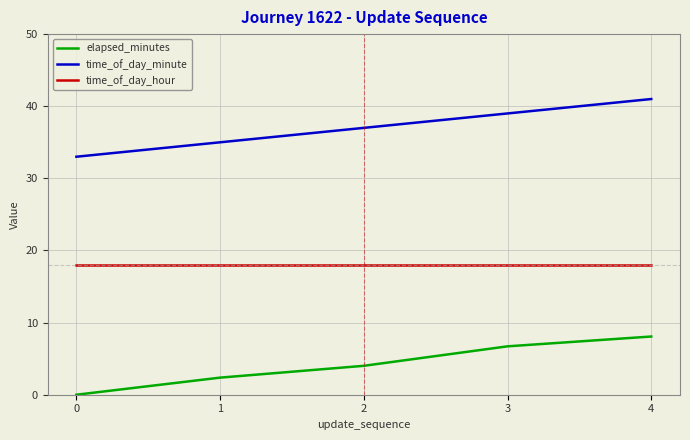

How many series are shown in this chart?

3